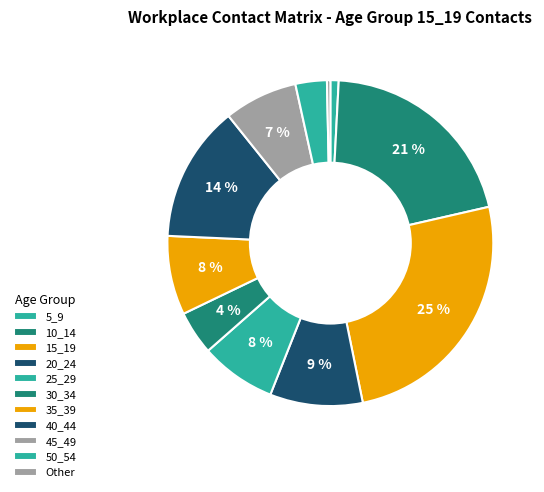

Count the number of slices in the pie.

11